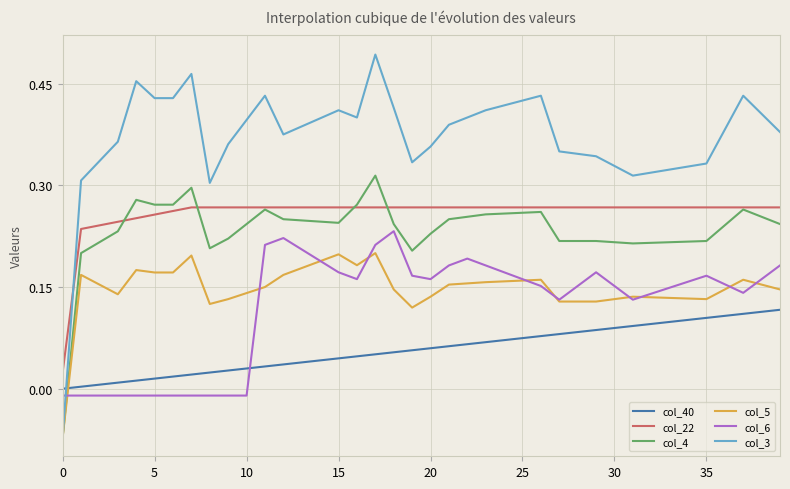

Which series has the largest total across all categories?

col_3